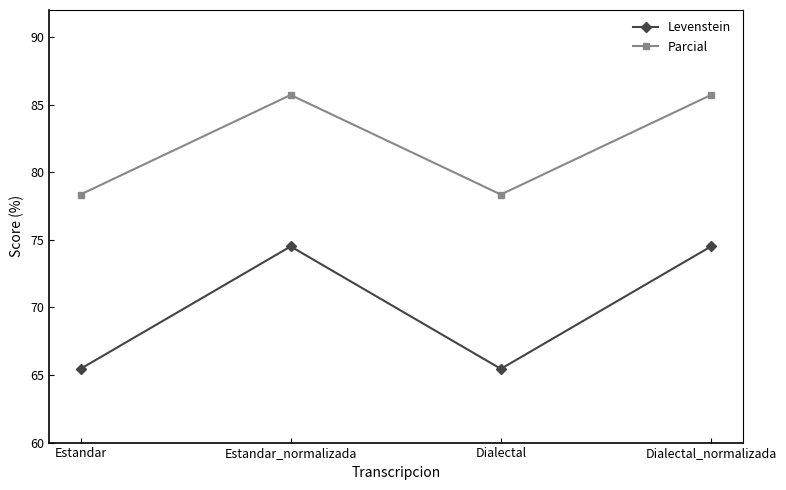

Which series has the widest spread of values?

Levenstein